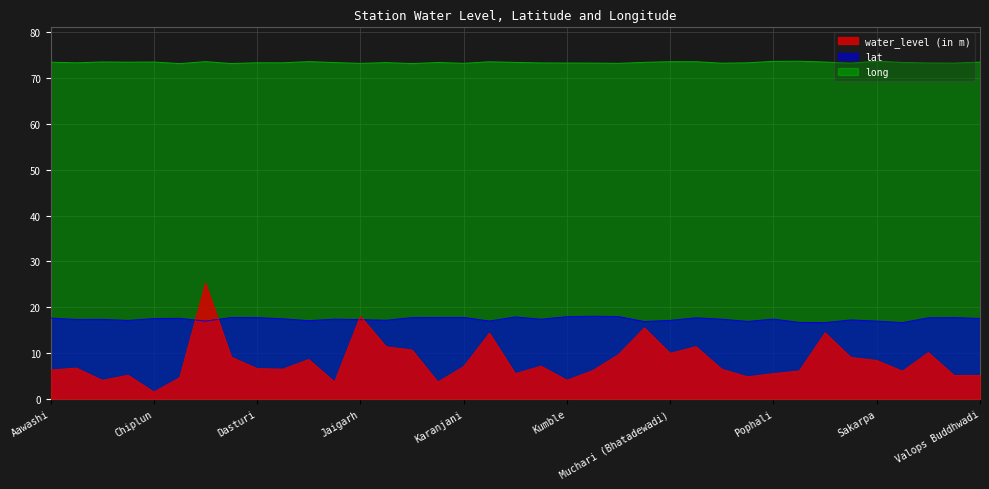

What is the value of the long point at the 34th from the left?

73.4